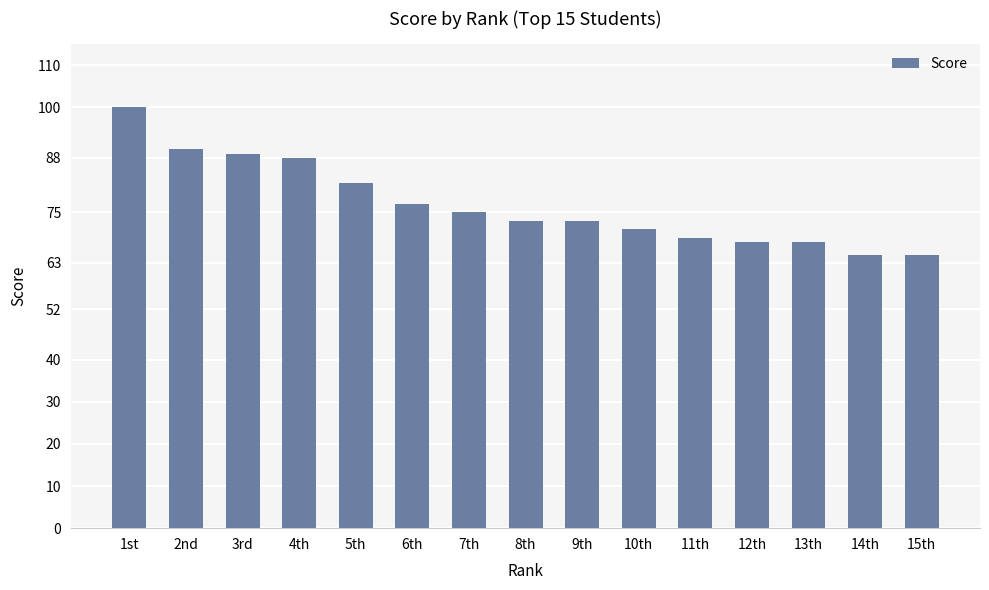

Between 2nd and 6th, which is larger?

2nd